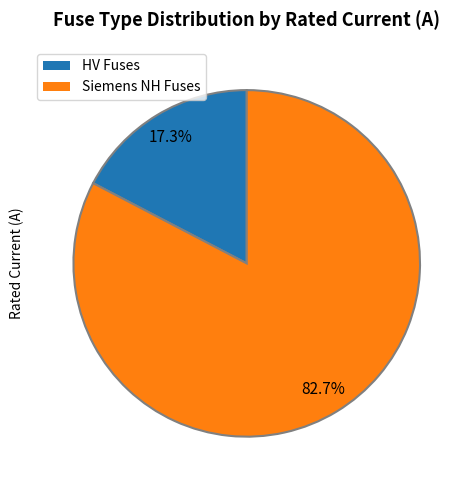

Does any single category account for the majority?

Yes